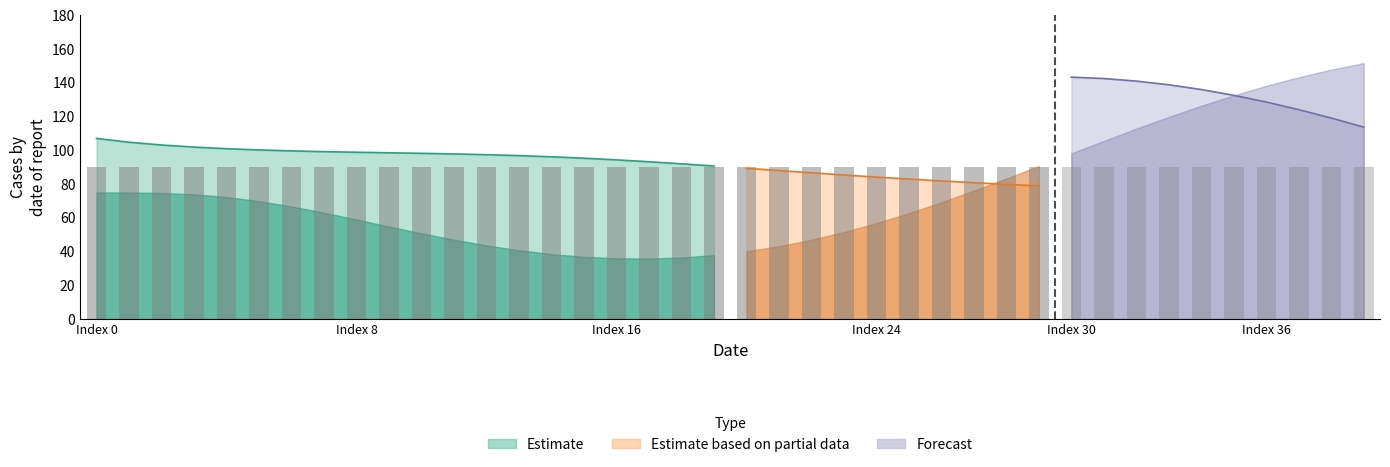

Reading right to left, transcribe all the data shown in this chart.

x: 69.1	70.2	71.3	72.3	73.3	74.3	75.2	76.2	77.0	77.9	78.9	79.8	80.8	81.8	82.9	84.1	85.3	86.6	88.0	89.3	90.7	92.0	93.2	94.3	95.3	96.1	96.8	97.4	97.8	98.2	98.5	98.8	99.2	99.6	100.2	100.9	101.9	103.1	104.7	107.0
y: 113.7	119.1	124.1	128.6	132.6	136.0	138.8	141.0	142.5	143.3	143.4	142.8	141.4	139.2	136.2	132.4	127.8	122.3	116.1	109.1	101.5	93.4	85.1	76.6	68.3	60.5	53.4	47.3	42.5	39.1	37.4	37.3	39.0	42.5	47.6	54.6	63.3	74.0	87.3	104.0
z: 151.7	147.8	143.3	138.2	132.5	126.4	119.8	112.8	105.5	98.1	90.6	83.2	76.0	69.1	62.7	56.8	51.5	46.9	43.1	40.1	37.8	36.4	35.8	36.0	36.9	38.5	40.7	43.6	47.0	50.8	54.8	59.0	63.0	66.7	69.8	72.3	73.9	74.7	75.0	75.0
wa: 90.0	90.0	90.0	90.0	90.0	90.0	90.0	90.0	90.0	90.0	90.0	90.0	90.0	90.0	90.0	90.0	90.0	90.0	90.0	90.0	90.0	90.0	90.0	90.0	90.0	90.0	90.0	90.0	90.0	90.0	90.0	90.0	90.0	90.0	90.0	90.0	90.0	90.0	90.0	90.0
wr: 90.0	90.0	90.0	90.0	90.0	90.0	90.0	90.0	90.0	90.0	90.0	90.0	90.0	90.0	90.0	90.0	90.0	90.0	90.0	90.0	90.0	90.0	90.0	90.0	90.0	90.0	90.0	90.0	90.0	90.0	90.0	90.0	90.0	90.0	90.0	90.0	90.0	90.0	90.0	90.0